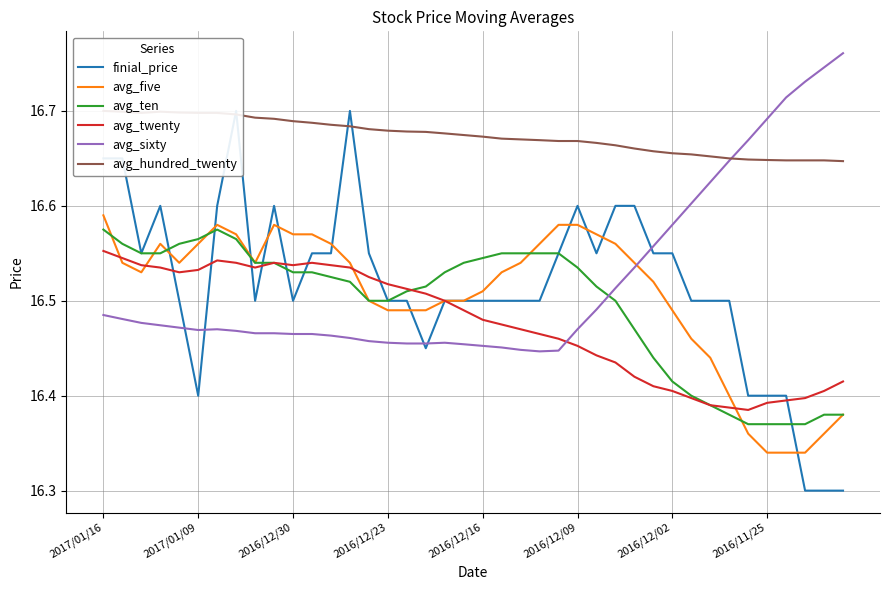

Which series has the widest spread of values?

finial_price